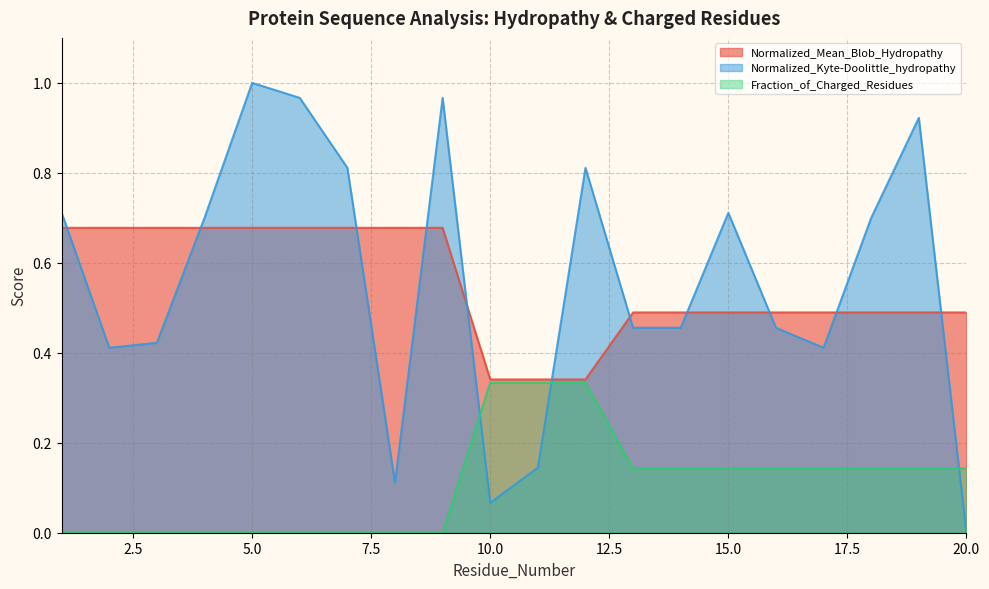

Where is Fraction_of_Charged_Residues nearest to the value 0?

1